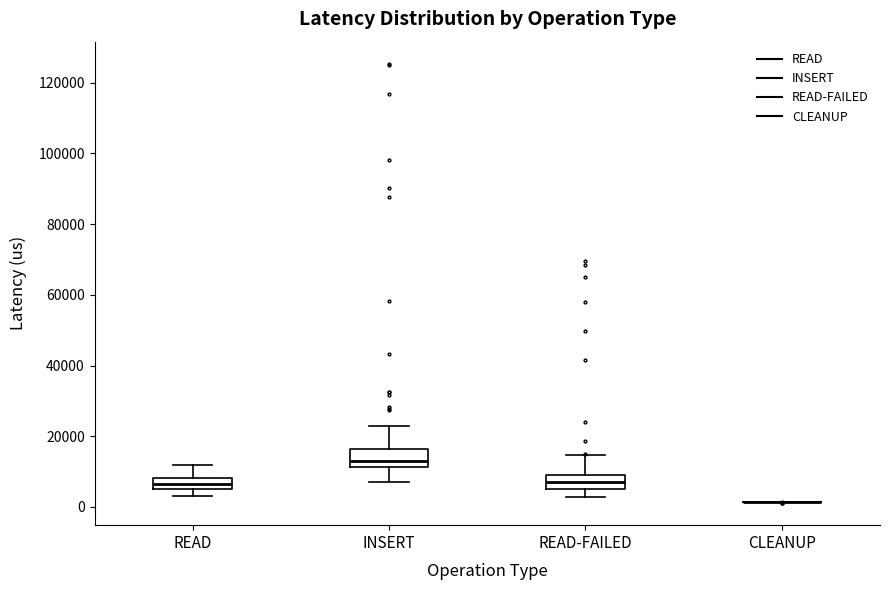

Where does the upper whisker of the box for INSERT end on the y-axis? The values are not printed on the chart, so give them approximately, as read against the axis.

22000